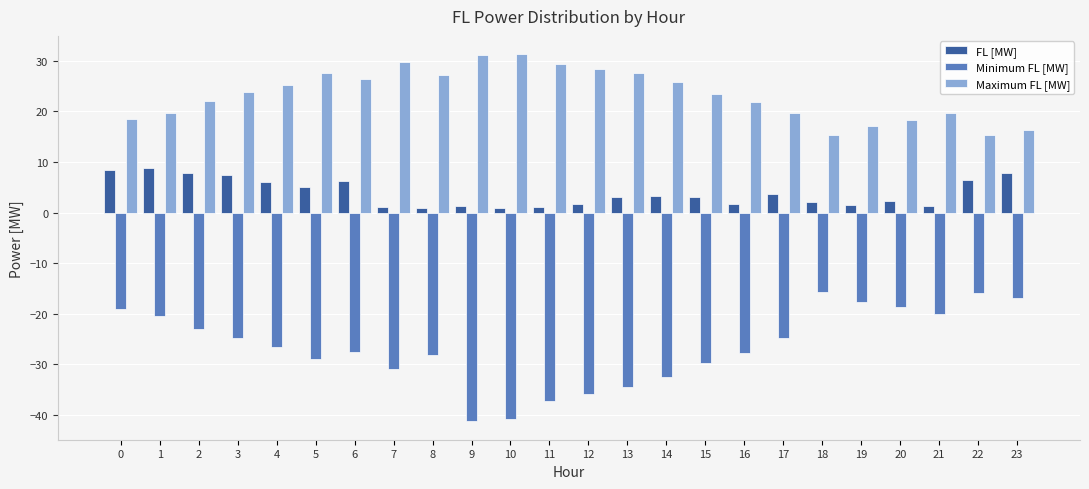

Which series has the widest spread of values?

Minimum FL [MW]